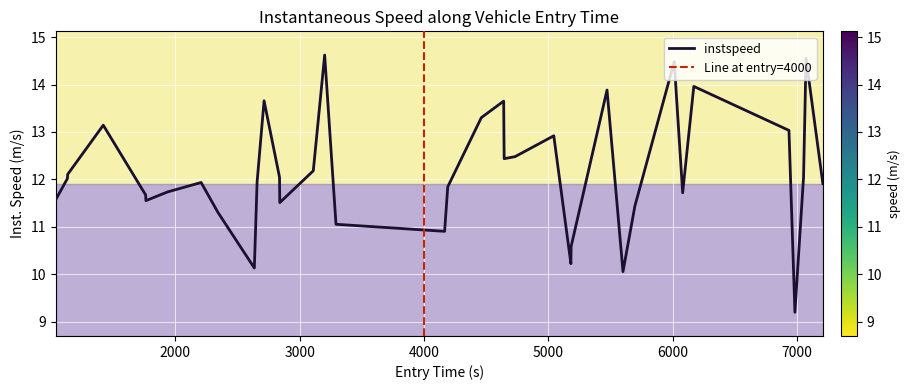

How many lines are shown in the chart?

1